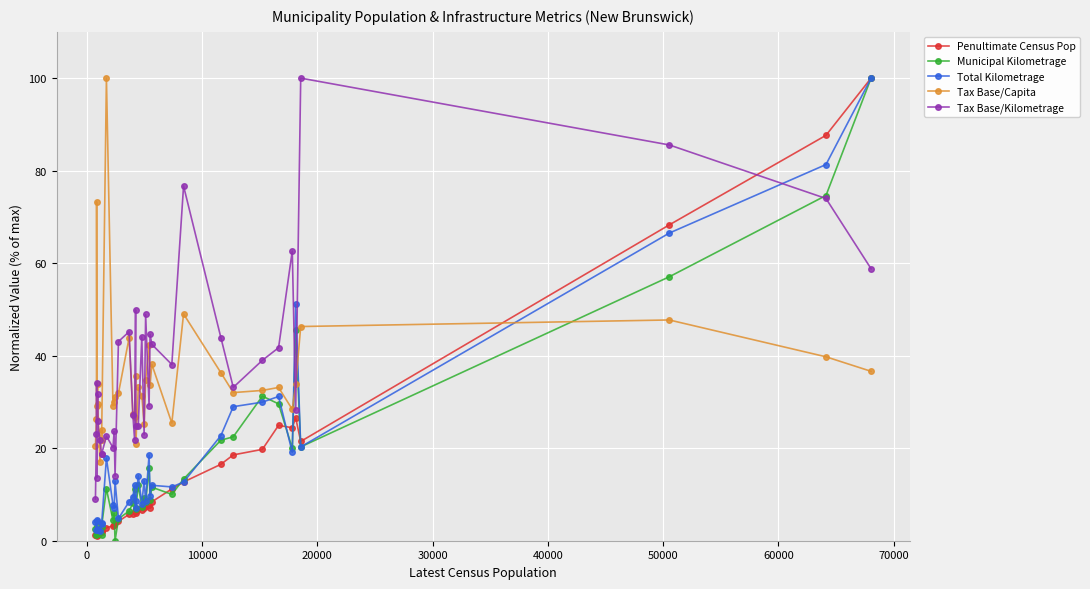

What is the difference between the maximum and minimum values in the Tax Base/Capita series?

82.9